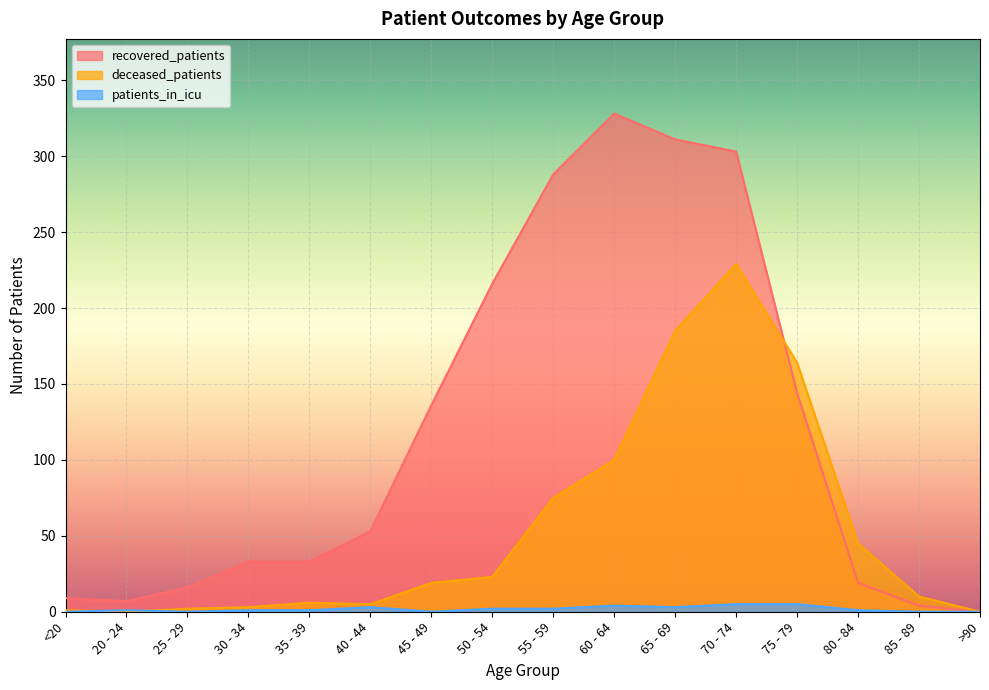

How many lines are shown in the chart?

3